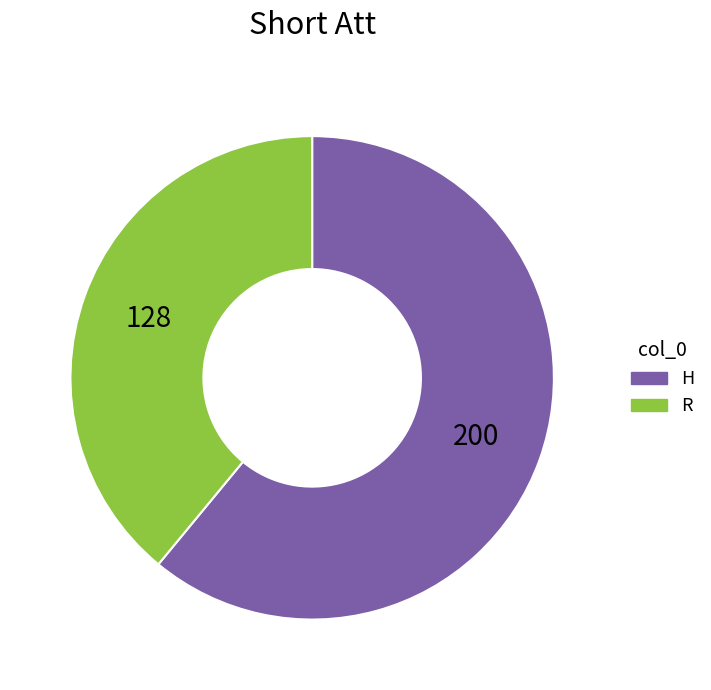

Do H and R together represent more than half of the pie?

Yes